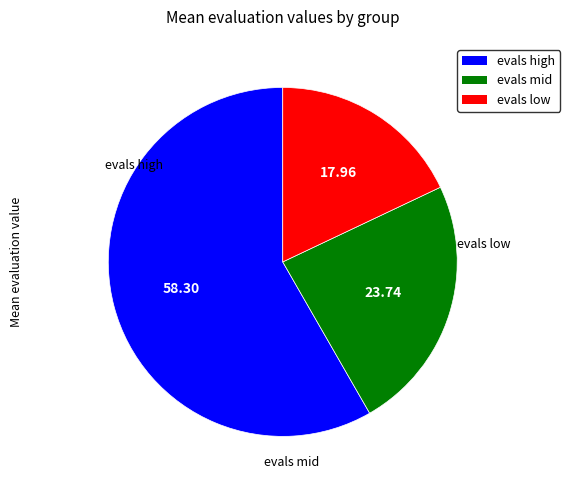

Is there any slice that represents more than half of the pie?

Yes